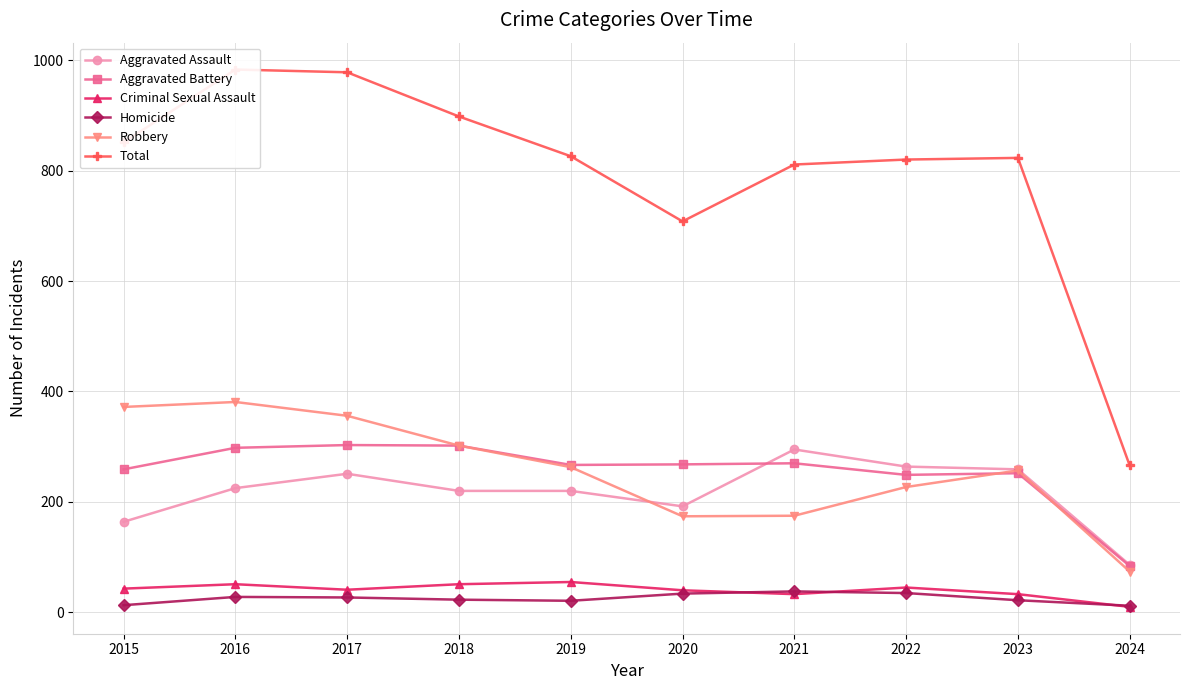

Which series changed the most between 2021 and 2023?

Robbery